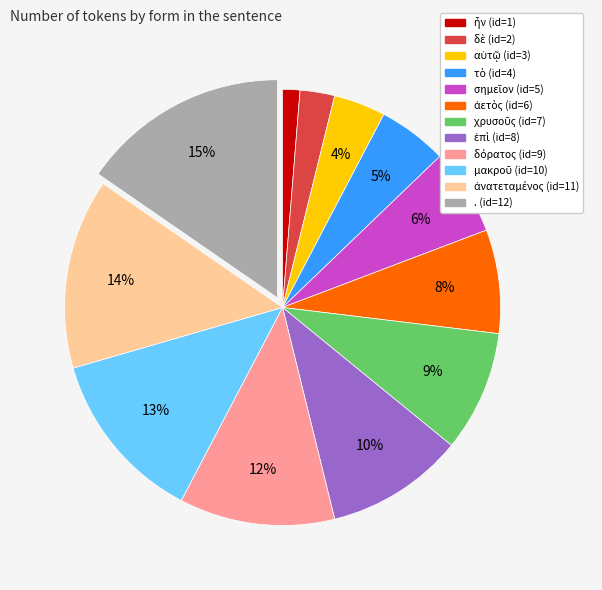

What is the largest slice in the pie chart?

.